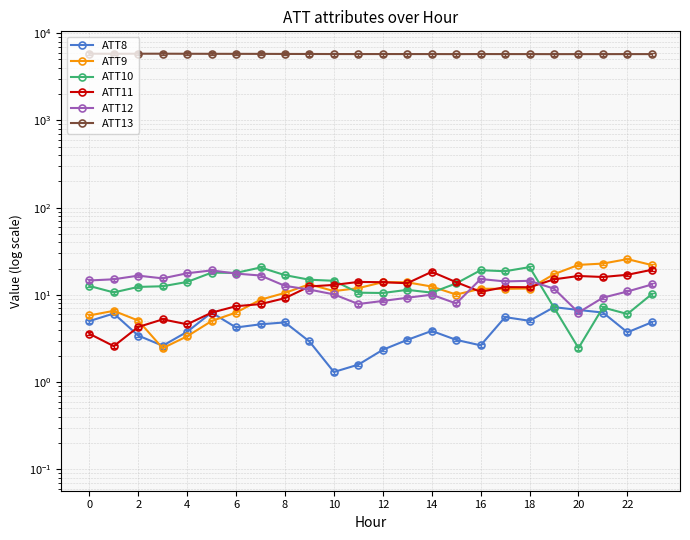

Does the chart display data point markers on the line(s)?

Yes